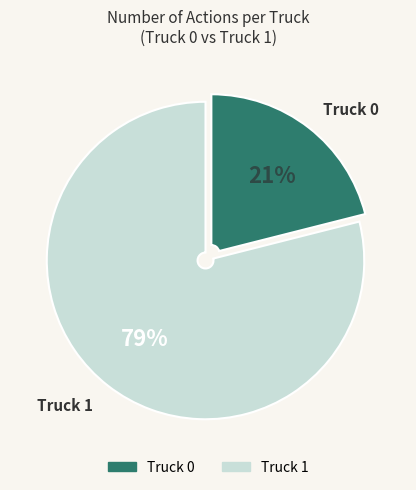

Does Truck 1 represent more than half of the total?

Yes